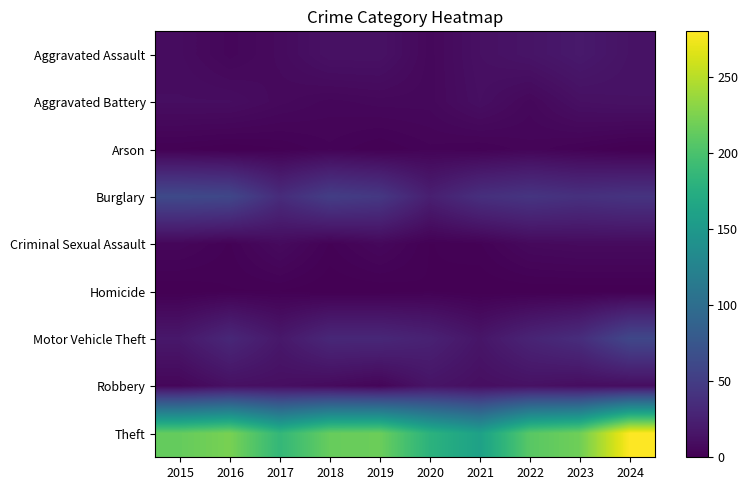

Which series has the largest total across all categories?

Theft